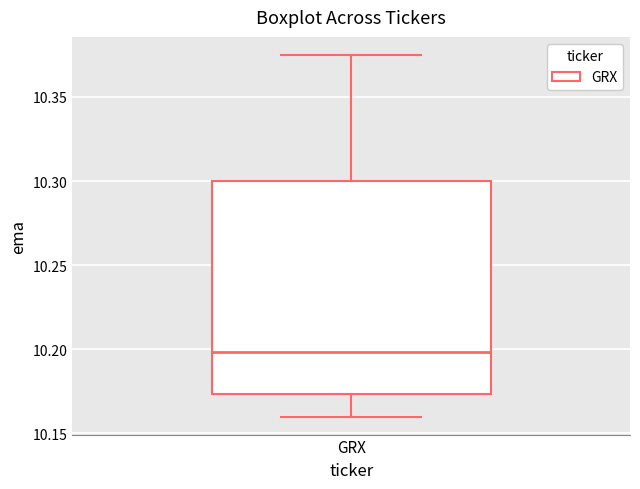

Transcribe this box plot: give where the median line is, the range the box spans, and where the two whiskers end, as read against the y-axis. The values are not printed on the chart, so give them approximately, as read against the axis.

median 10.200, box 10.175 to 10.300, whiskers 10.160 to 10.375